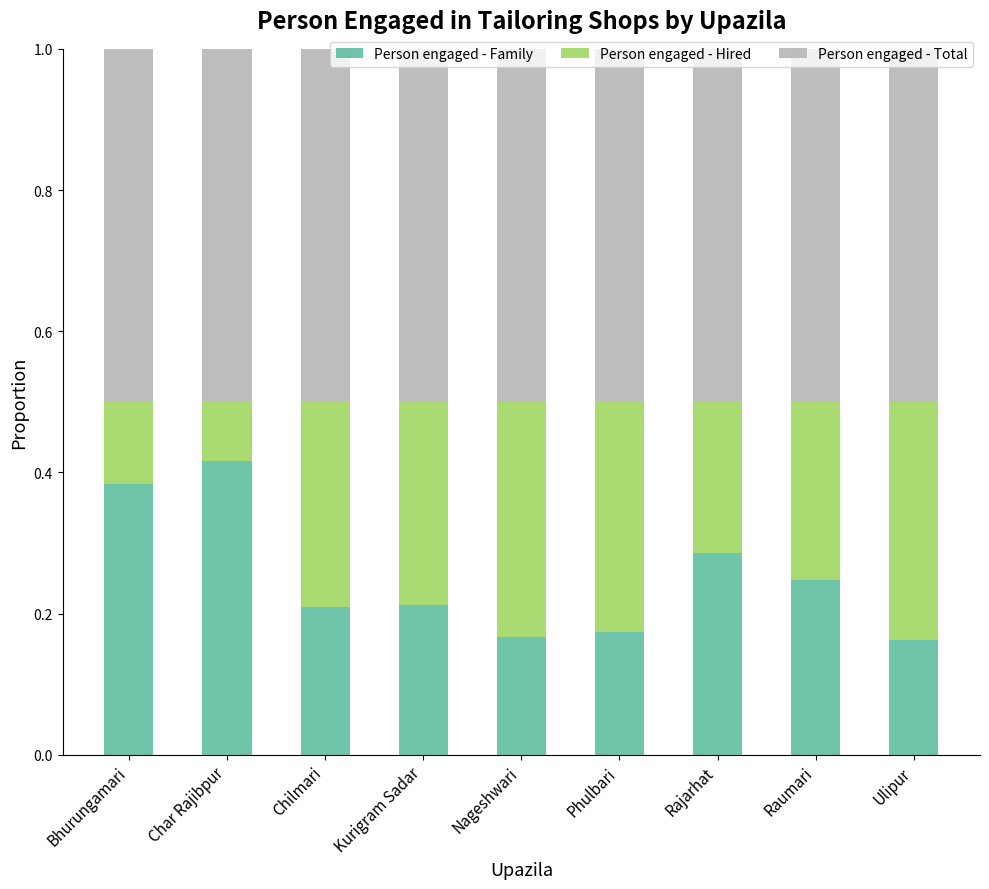

How many distinct data groups are displayed?

3